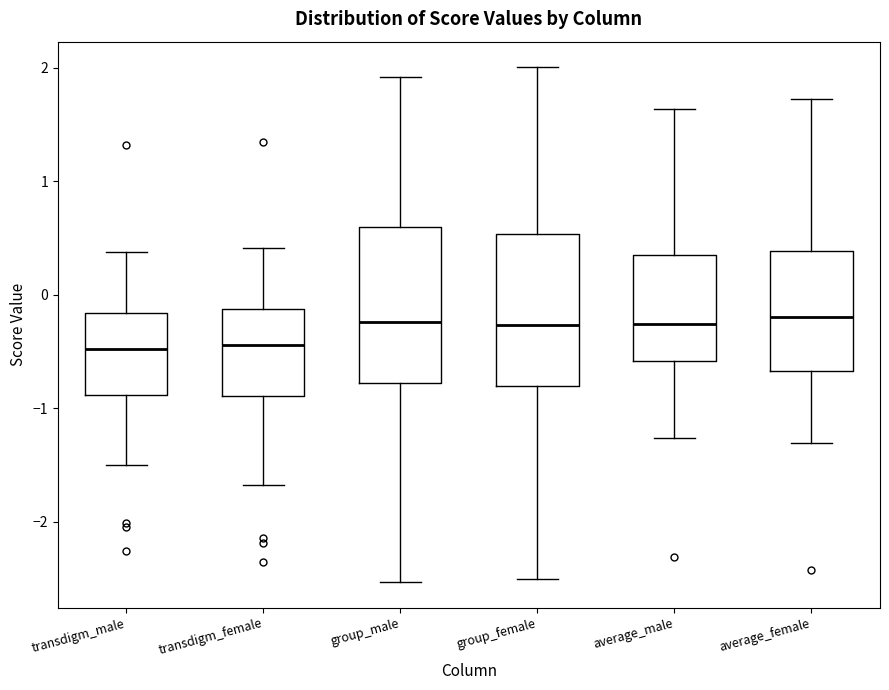

Reading left to right, read every box against the y-axis: the position of its median line, the range the box covers, and the ends of its whiskers. The values are not printed on the chart, so give them approximately, as read against the axis.

transdigm_male: median -0.5, box -0.9 to -0.2, whiskers -1.5 to 0.4
transdigm_female: median -0.4, box -0.9 to -0.1, whiskers -1.7 to 0.4
group_male: median -0.2, box -0.8 to 0.6, whiskers -2.5 to 1.9
group_female: median -0.3, box -0.8 to 0.5, whiskers -2.5 to 2.0
average_male: median -0.3, box -0.6 to 0.3, whiskers -1.3 to 1.6
average_female: median -0.2, box -0.7 to 0.4, whiskers -1.3 to 1.7